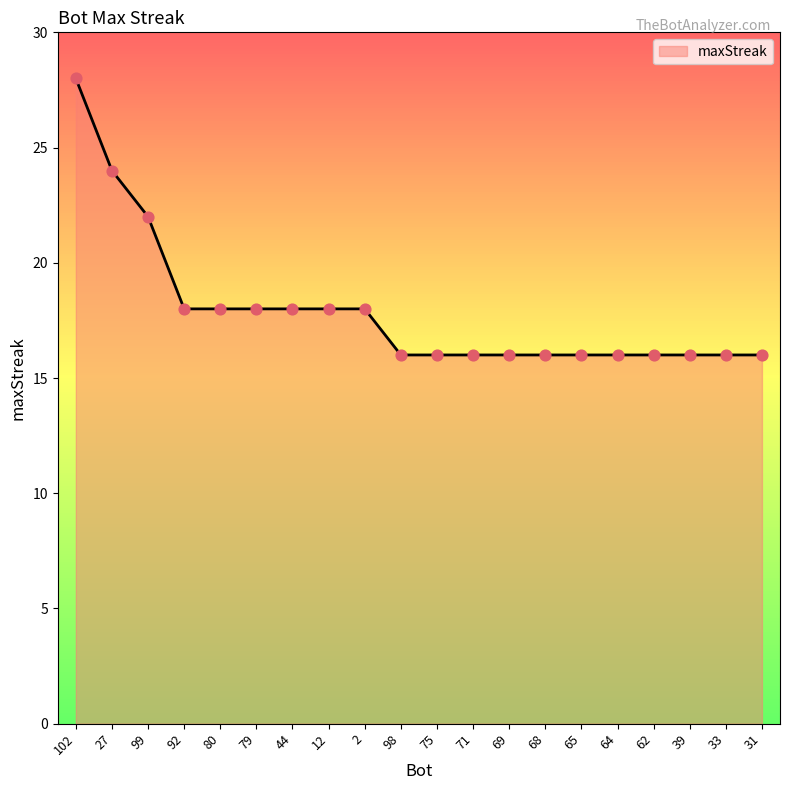

What is the change in value from 102 to 71?

-12